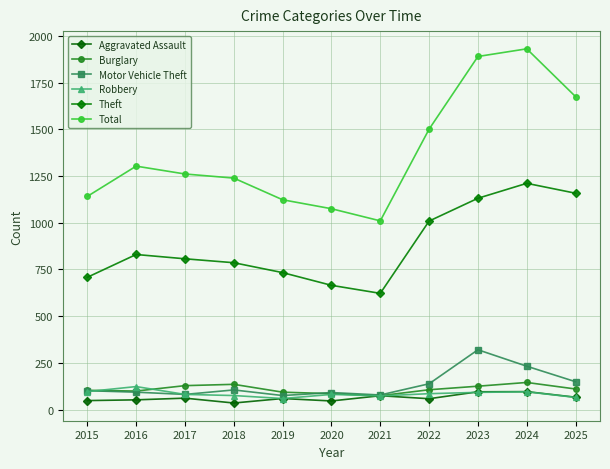

At 2016, list the series in order from smallest to largest.

Aggravated Assault, Motor Vehicle Theft, Burglary, Robbery, Theft, Total